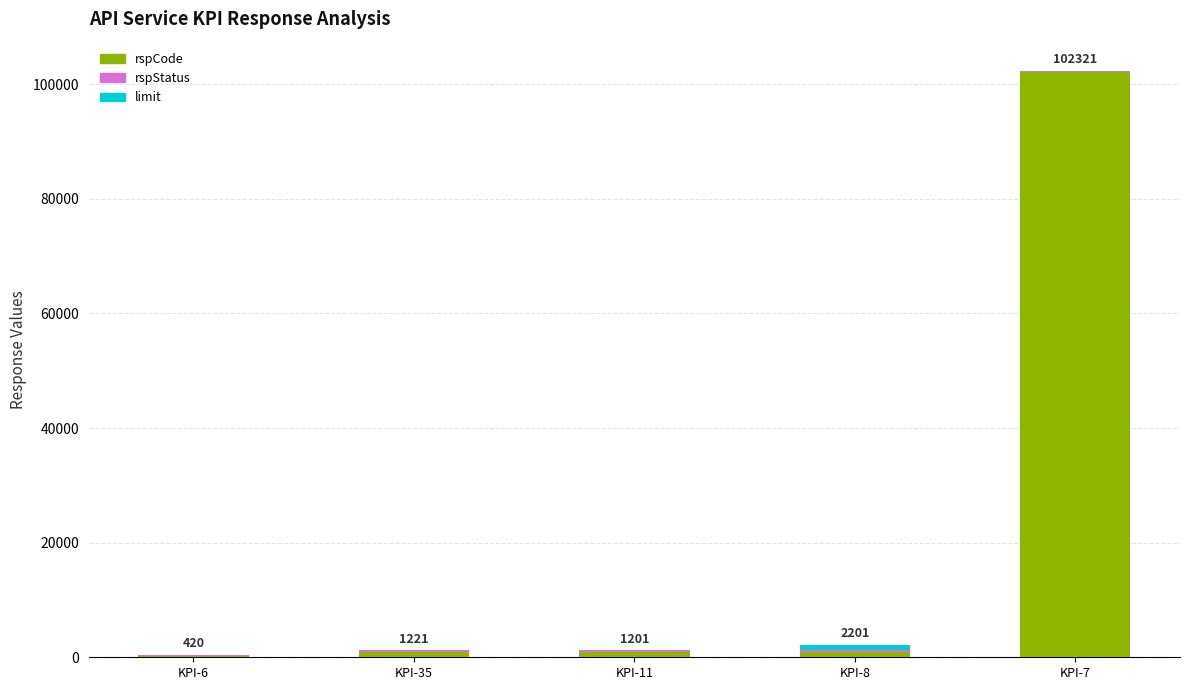

Are the bars horizontal?

No